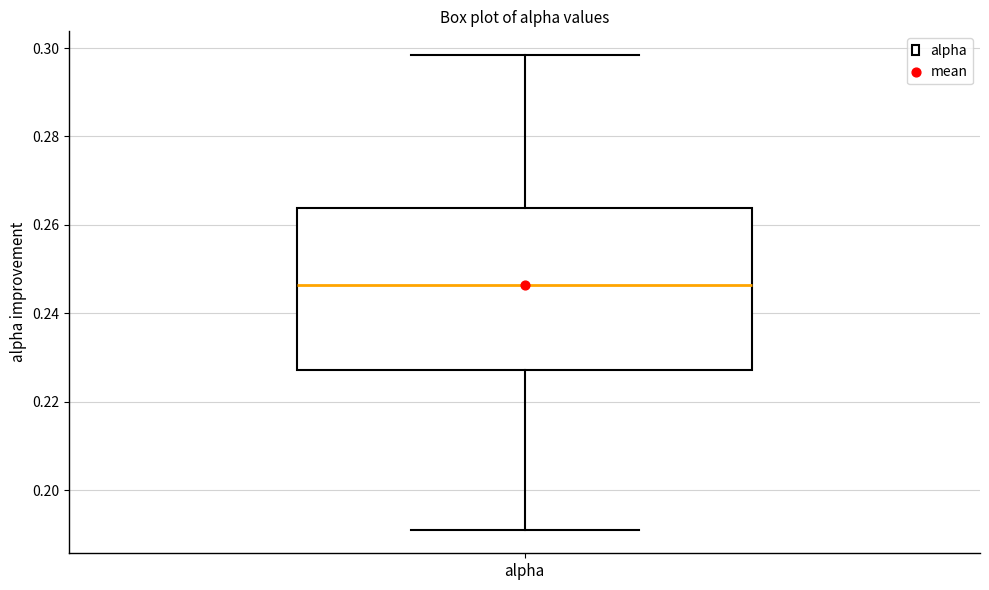

Transcribe this box plot: give where the median line is, the range the box spans, and where the two whiskers end, as read against the y-axis. The values are not printed on the chart, so give them approximately, as read against the axis.

median 0.246, box 0.228 to 0.264, whiskers 0.192 to 0.298